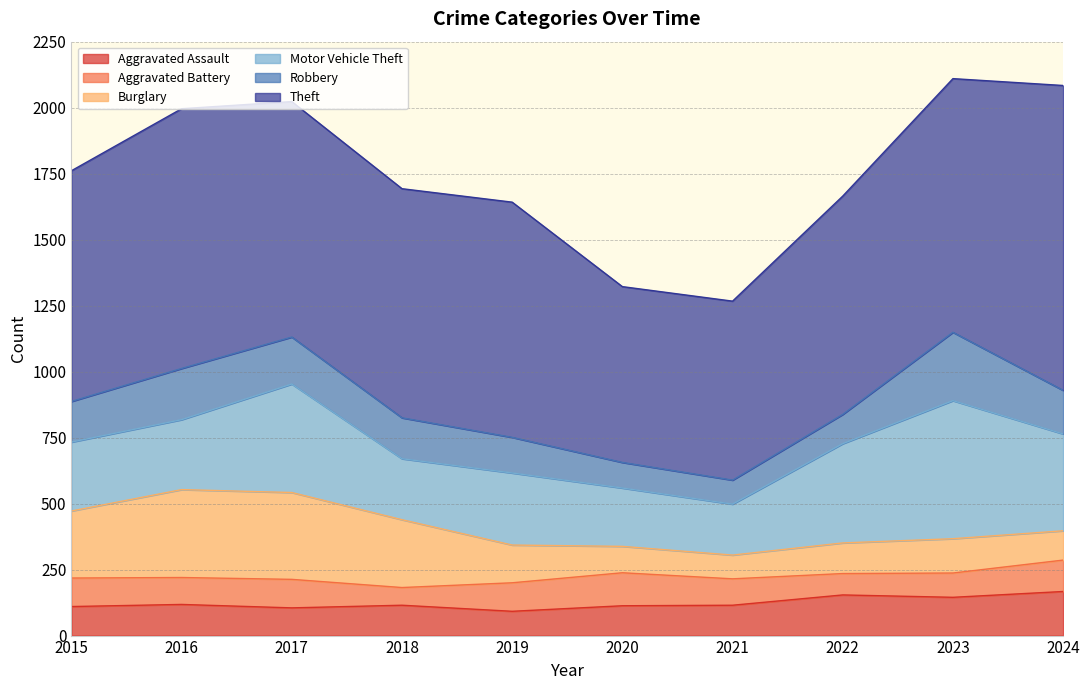

Reading right to left, what are all the values shown in this chart?

Aggravated Assault: 2024=167	2023=145	2022=154	2021=115	2020=113	2019=92	2018=115	2017=105	2016=118	2015=110
Aggravated Battery: 2024=119	2023=92	2022=81	2021=100	2020=125	2019=108	2018=67	2017=108	2016=102	2015=108
Burglary: 2024=111	2023=130	2022=116	2021=90	2020=100	2019=143	2018=257	2017=329	2016=333	2015=254
Motor Vehicle Theft: 2024=367	2023=523	2022=376	2021=193	2020=221	2019=273	2018=231	2017=411	2016=265	2015=261
Robbery: 2024=165	2023=259	2022=111	2021=91	2020=97	2019=135	2018=155	2017=178	2016=194	2015=154
Theft: 2024=1155	2023=961	2022=827	2021=678	2020=666	2019=891	2018=868	2017=892	2016=984	2015=874